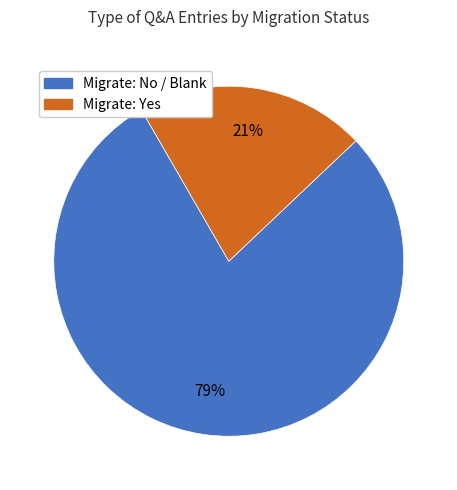

Does any single category account for the majority?

Yes